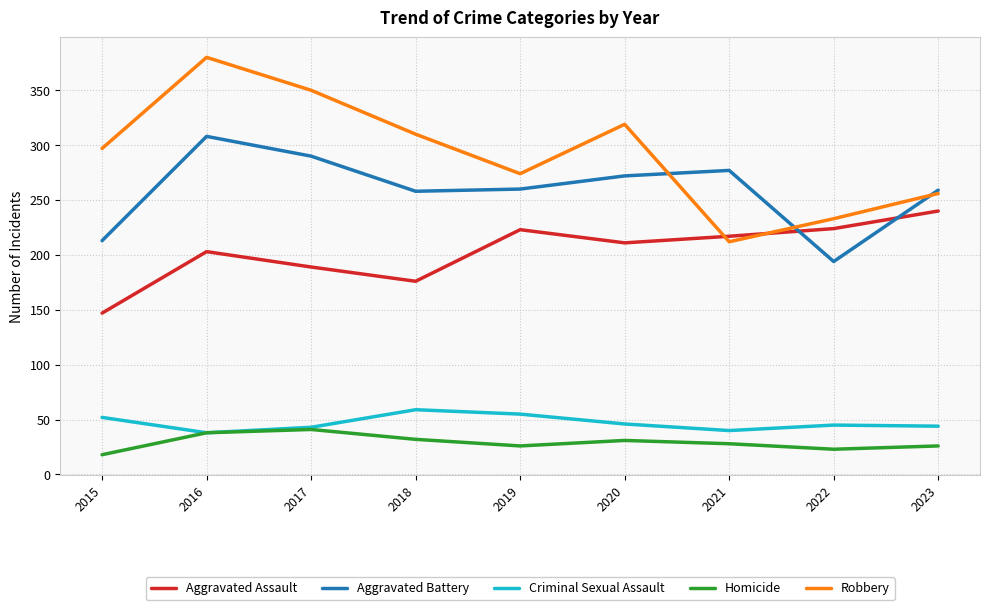

What is the difference between the highest and lowest values at 2021?

249